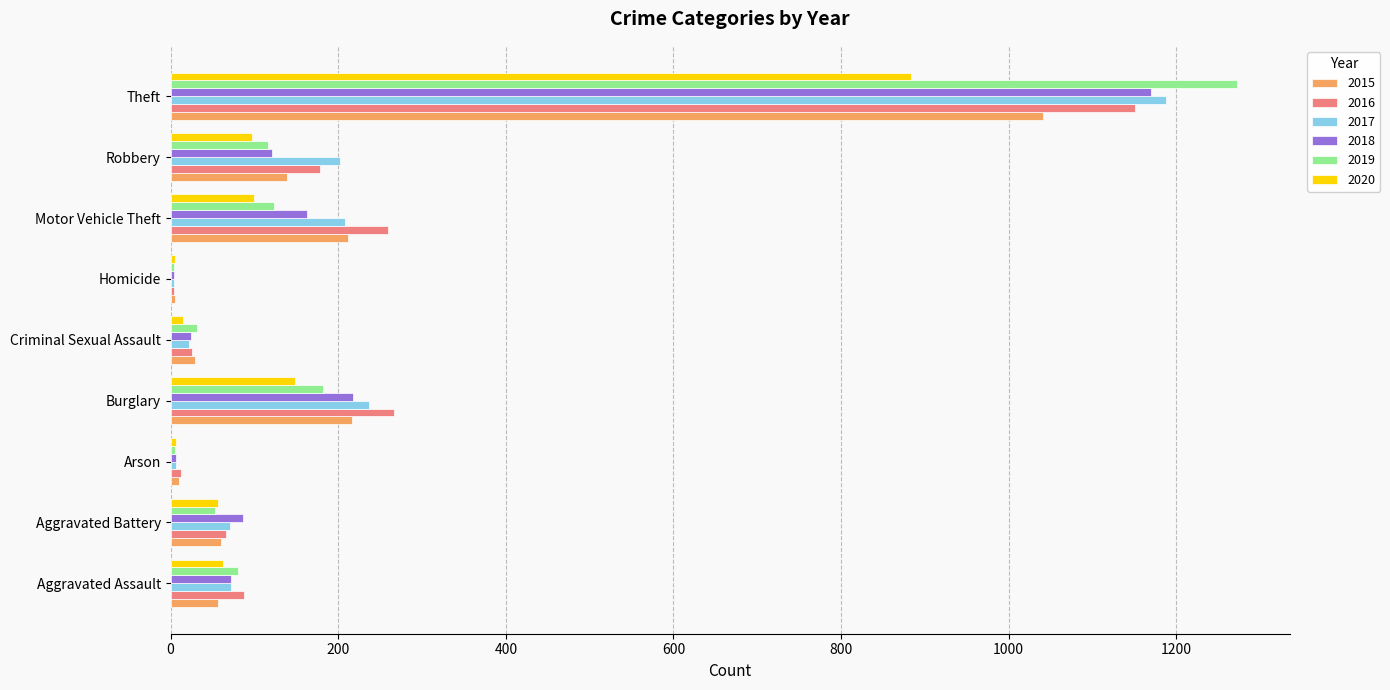

What is the maximum value shown in the chart?

1272